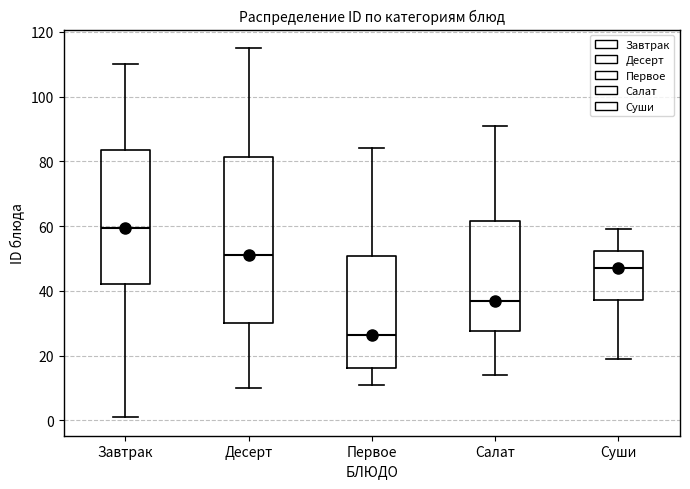

Reading left to right, read every box against the y-axis: the position of its median line, the range the box covers, and the ends of its whiskers. The values are not printed on the chart, so give them approximately, as read against the axis.

Завтрак: median 60, box 42 to 84, whiskers 2 to 110
Десерт: median 52, box 30 to 82, whiskers 10 to 116
Первое: median 26, box 16 to 50, whiskers 12 to 84
Салат: median 38, box 28 to 62, whiskers 14 to 92
Суши: median 48, box 38 to 52, whiskers 20 to 60